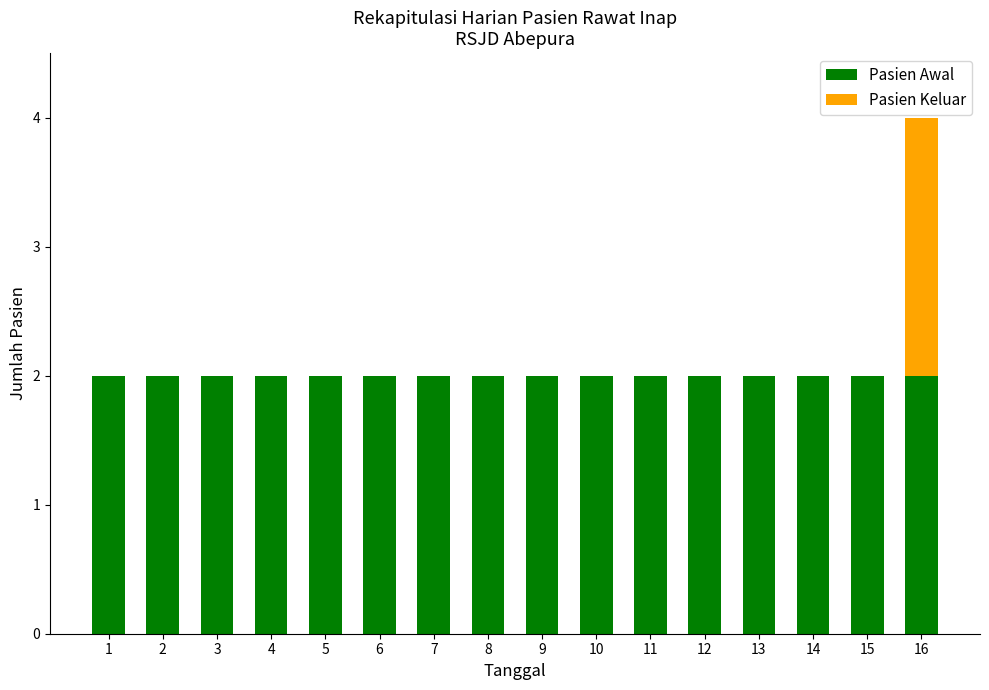

The value of Pasien Awal at 3 is 2. True or false?

True